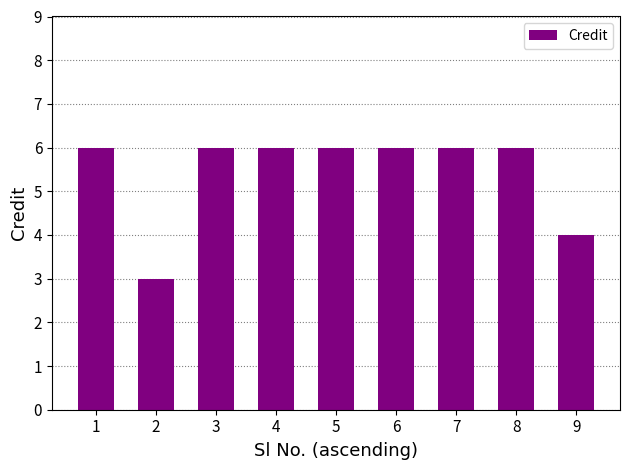

What is the approximate value at 8?

6